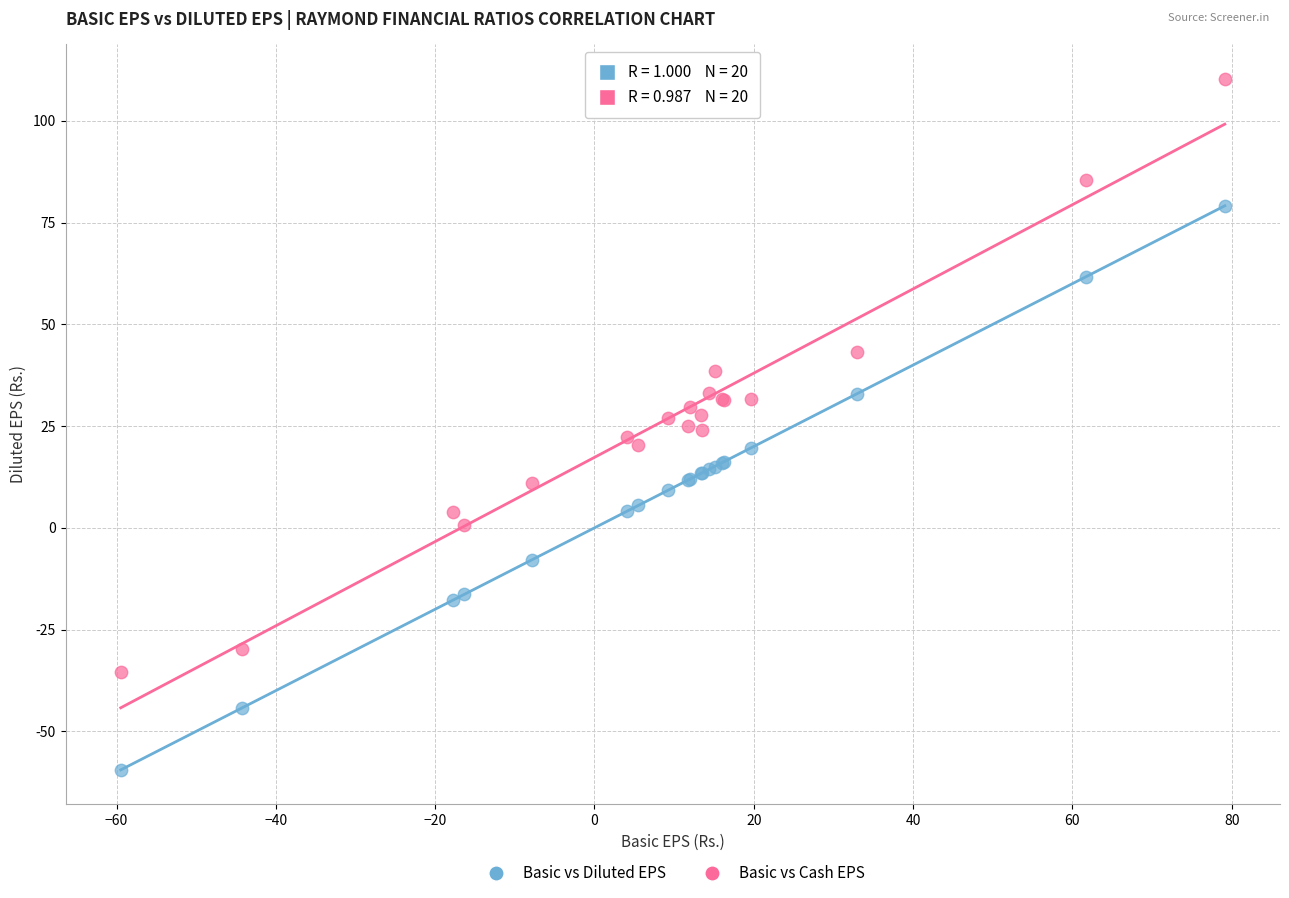

Which series reaches the maximum Y coordinate?

Basic vs Cash EPS